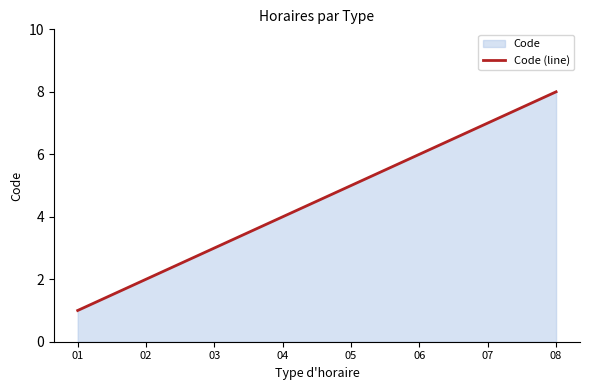

What is the smallest value displayed?

1.0